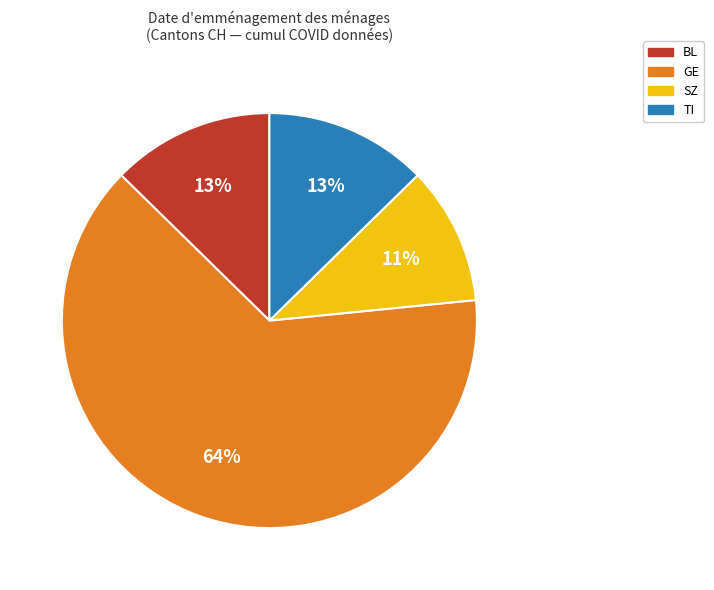

Which category accounts for the majority?

GE